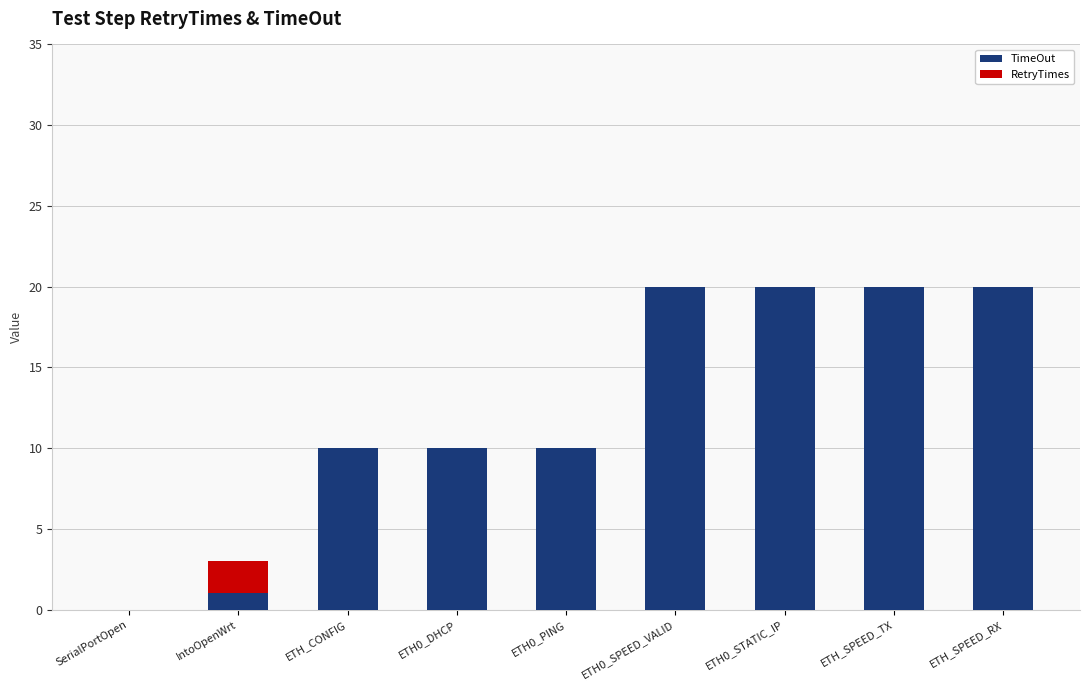

What is the maximum value for TimeOut?

20